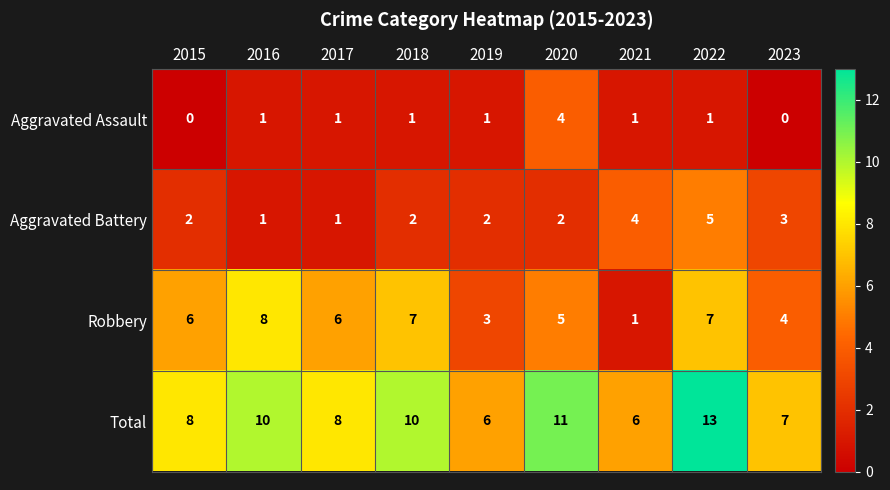

The Robbery series shows 6 at 2017. True or false?

True